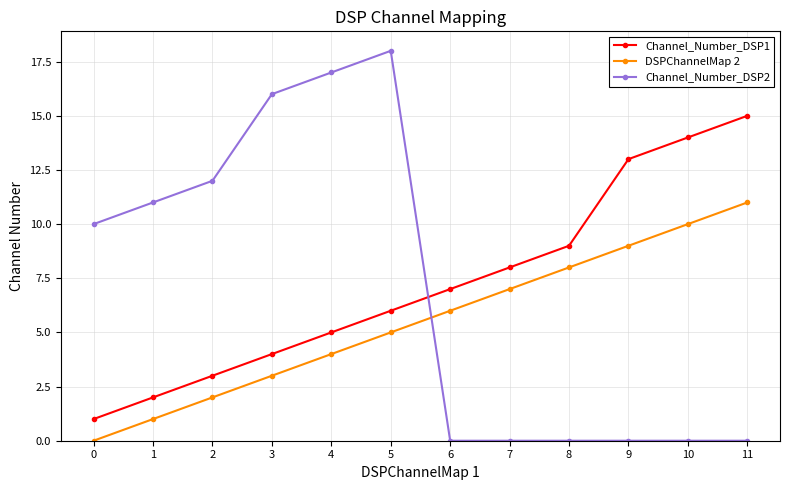

The value of Channel_Number_DSP1 at 3 is 7. True or false?

False